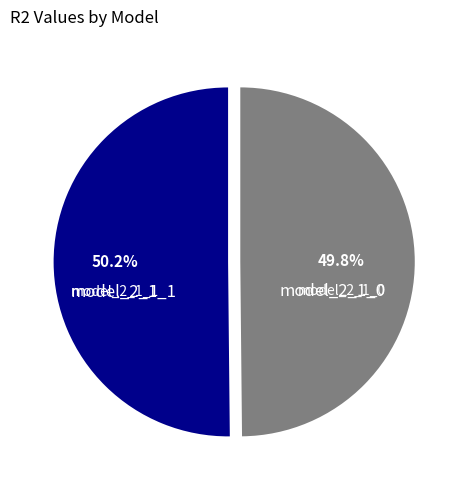

Does any single category account for the majority?

Yes